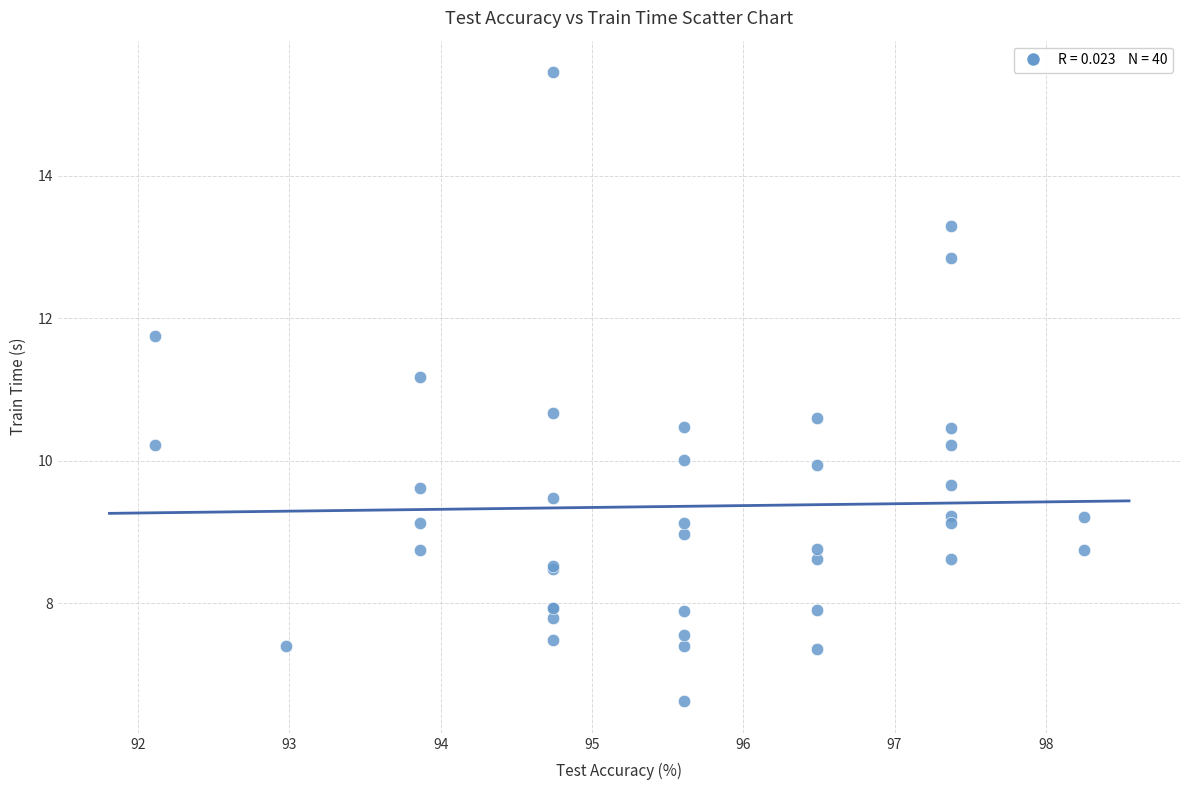

What Y value in the scatter plot is closest to 11?

11.2